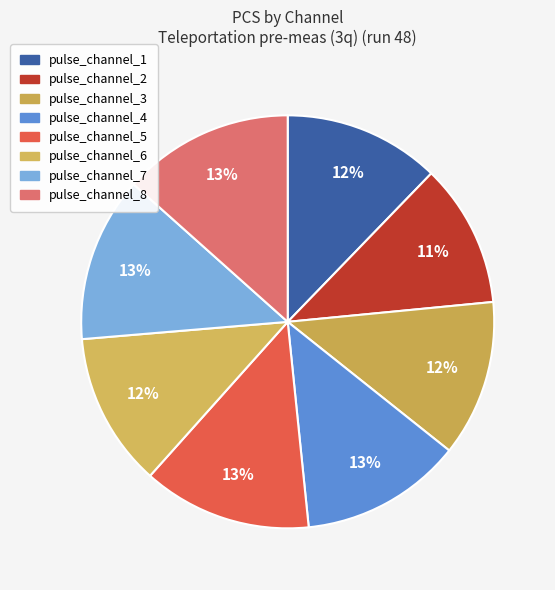

Count the number of slices in the pie.

8